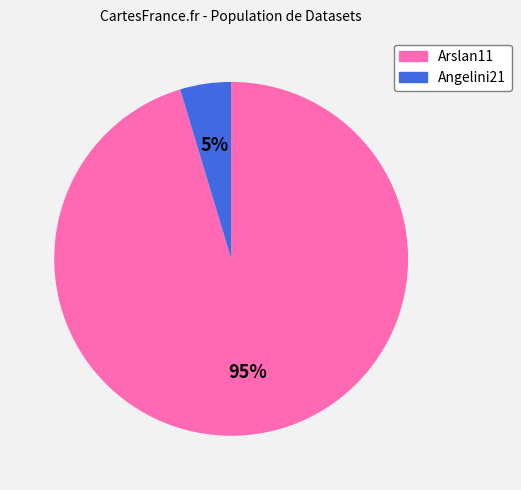

Is there a majority slice in this chart?

Yes